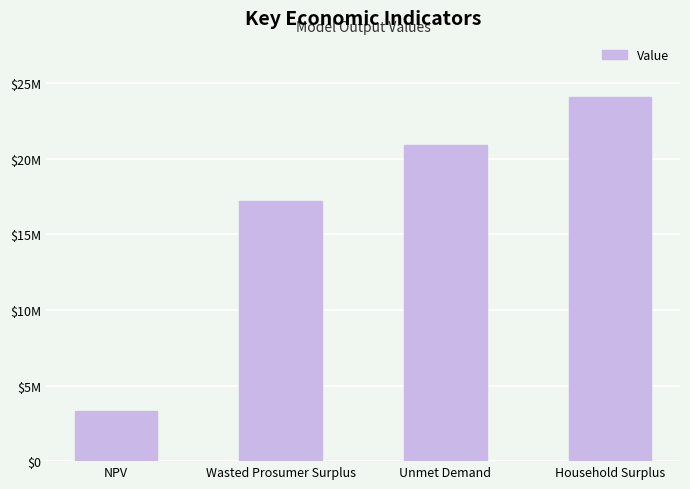

Reading left to right, what are all the values shown in this chart?

3340585.3	17196977.7	20904908.4	24076677.5